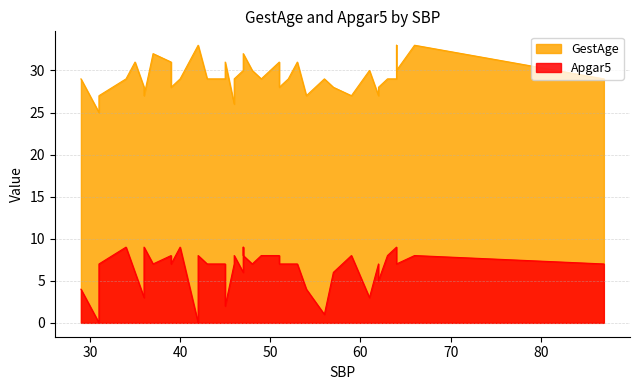

Reading left to right, extract all data points from this chart.

GestAge: 43=29	51=31	42=33	39=31	48=30	31=25	31=27	40=29	57=28	64=29	46=26	47=30	63=29	56=29	49=29	87=29	46=29	66=33	42=33	52=29	51=28	47=30	54=27	64=33	37=32	36=28	45=29	39=28	29=29	61=30	53=31	64=30	35=31	34=29	62=27	59=27	36=27	47=32	45=31	62=28
Apgar5: 43=7	51=8	42=0	39=8	48=7	31=0	31=7	40=9	57=6	64=9	46=7	47=6	63=8	56=1	49=8	87=7	46=8	66=8	42=8	52=7	51=7	47=9	54=4	64=9	37=7	36=3	45=7	39=7	29=4	61=3	53=7	64=7	35=6	34=9	62=7	59=8	36=9	47=8	45=2	62=5